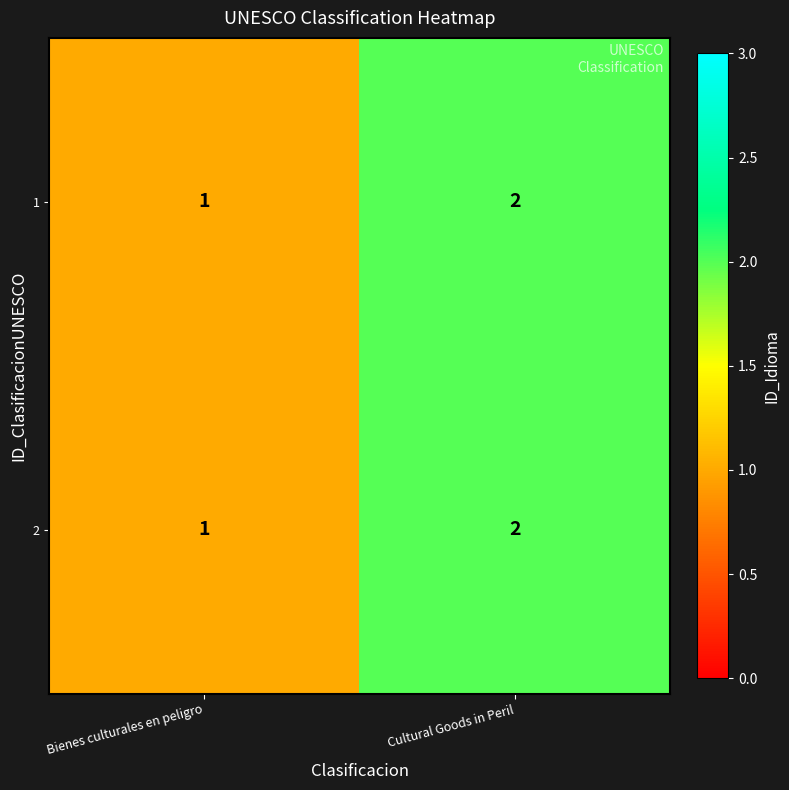

Reading right to left, transcribe all the data shown in this chart.

1: 2	1
2: 2	1